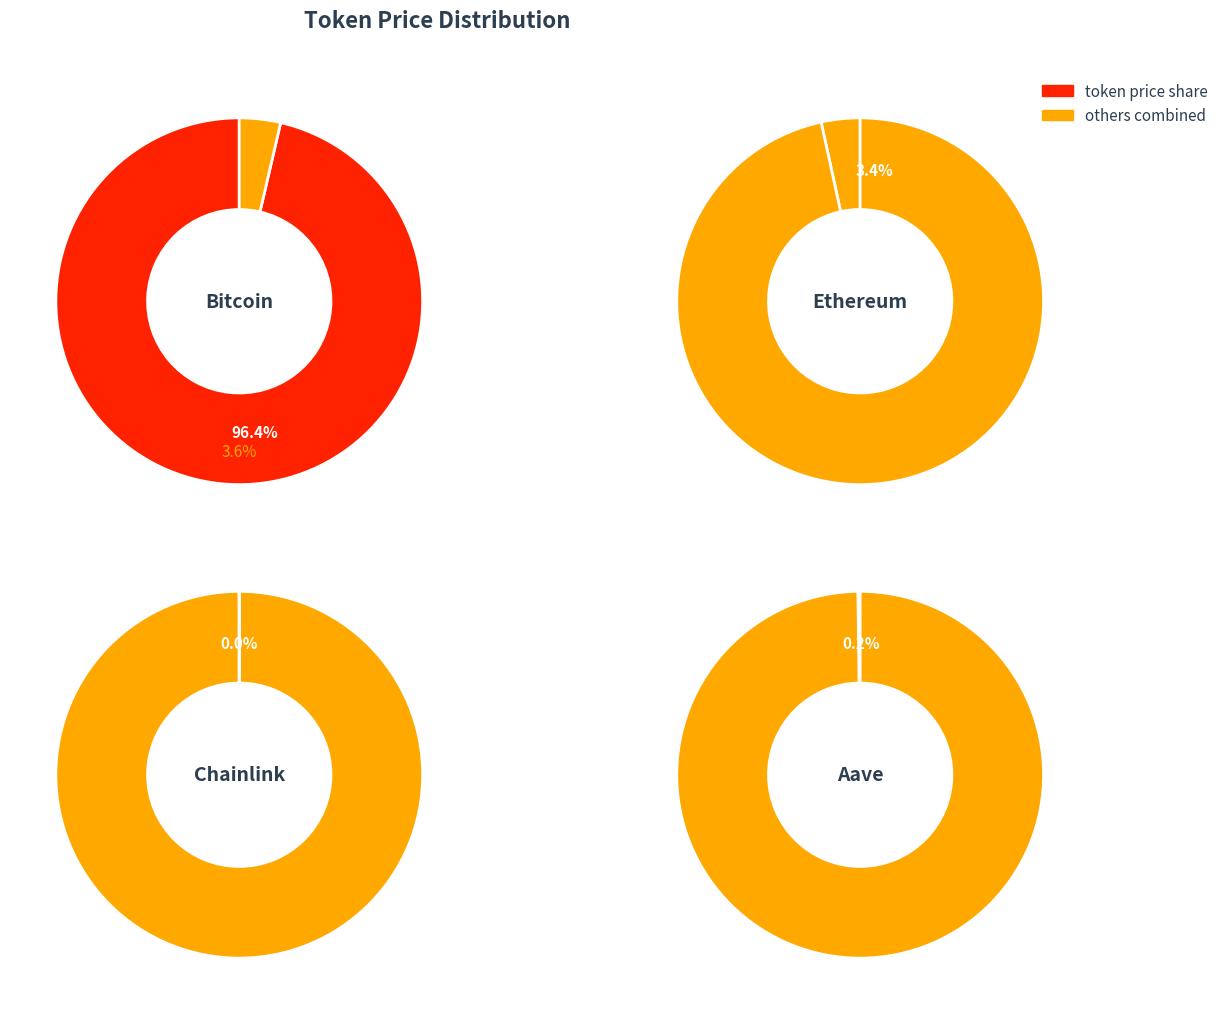

The Aave slice represents 14% of the pie. True or false?

False